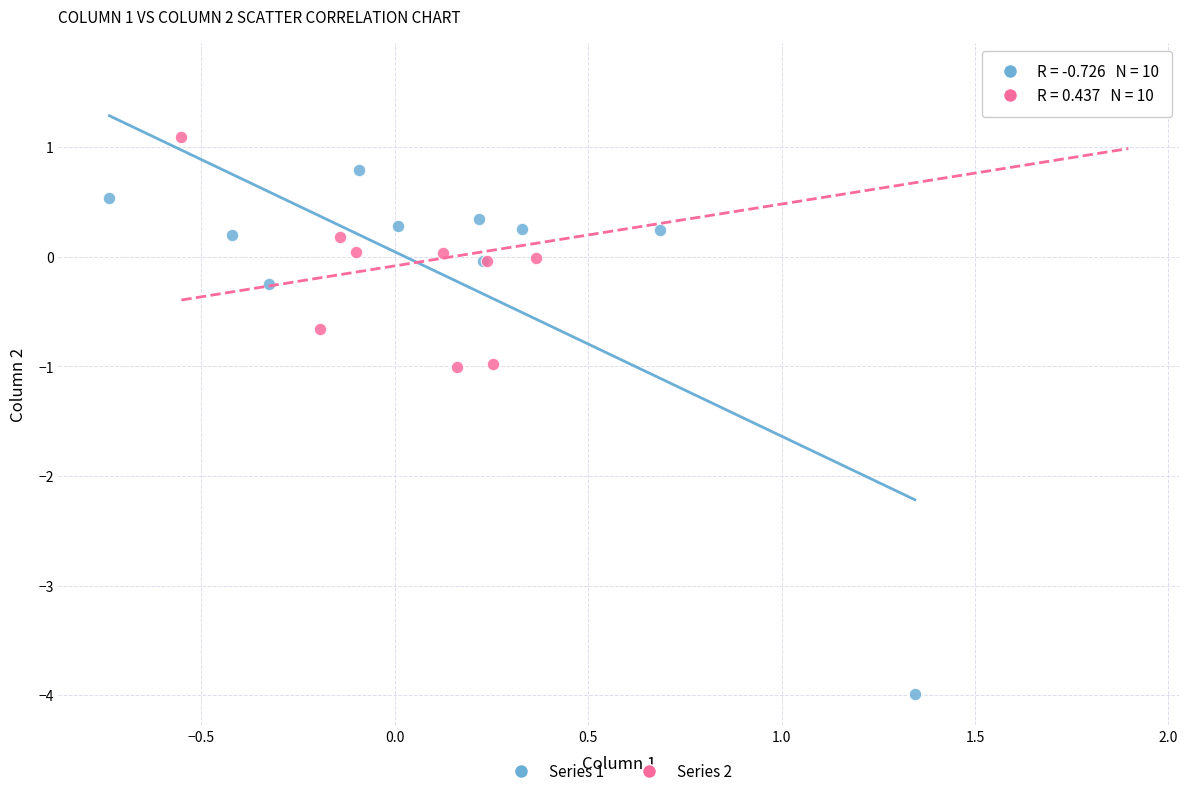

Which series reaches the maximum Y coordinate?

Series 2